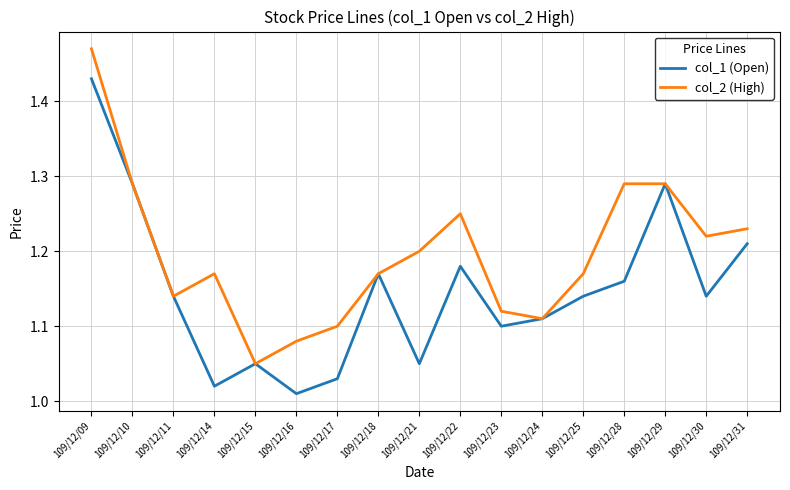

Is it true that col_2 (High) equals 1.2 at 109/12/22?

True